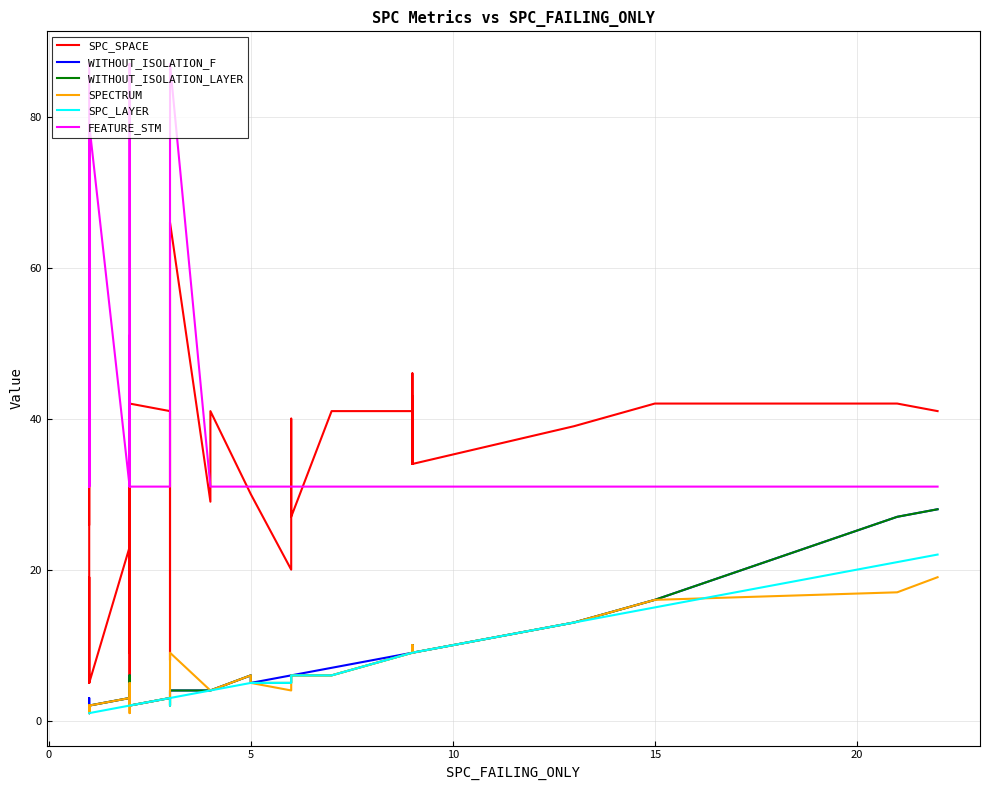

In SPC_SPACE, how many points are lower than both neighbors (excluding endpoints)?

9